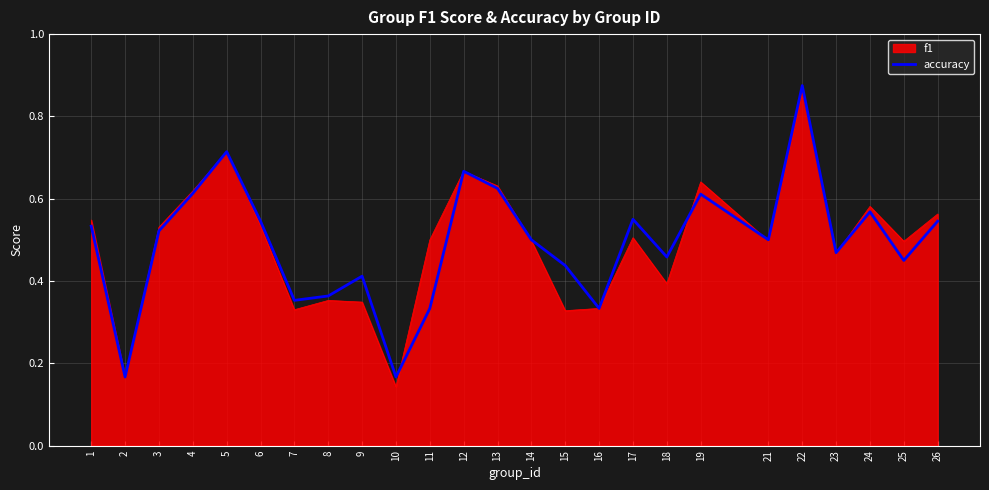

Between 18 and 23, which series saw the biggest shift?

f1